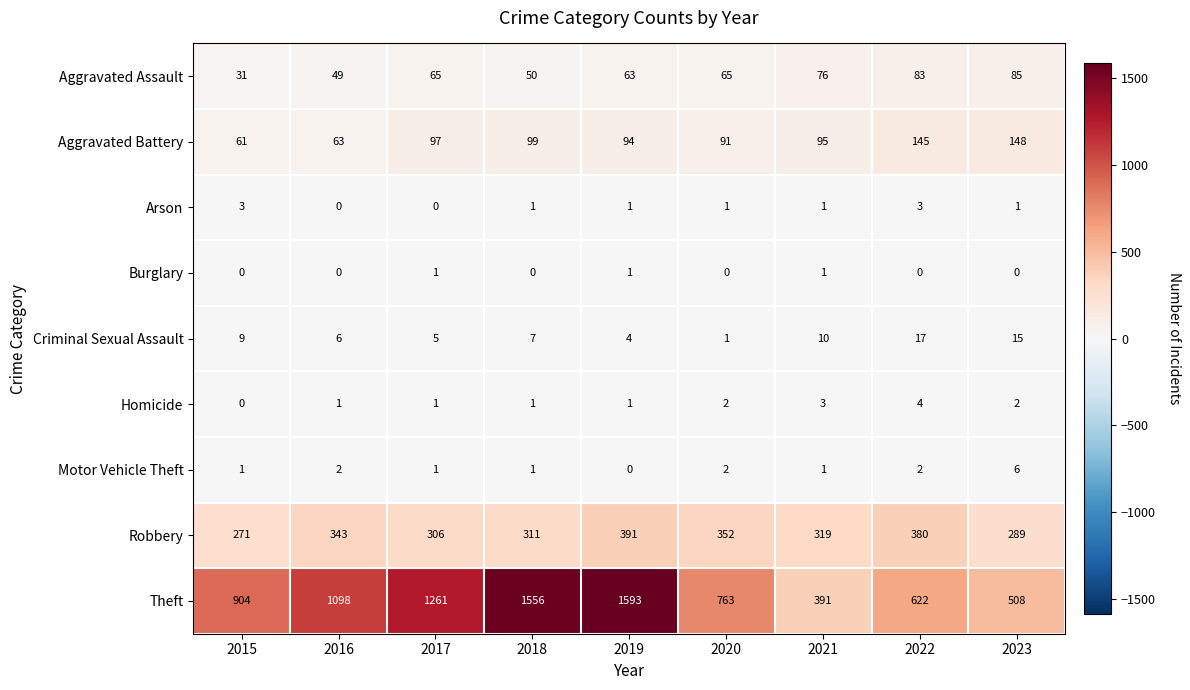

What is the total value across all series at 2016?

1562